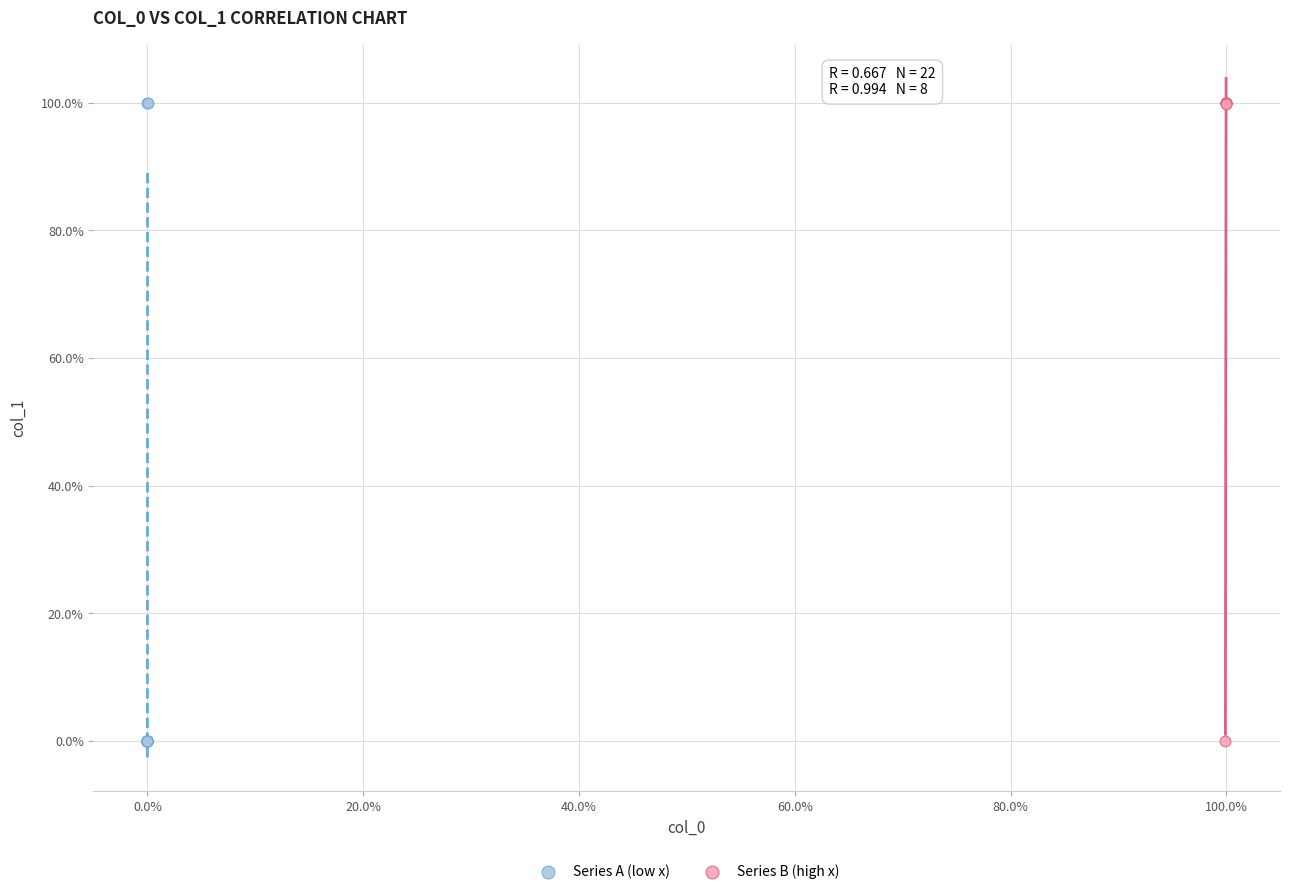

What are all the series names shown in the legend?

Series A (low x), Series B (high x)